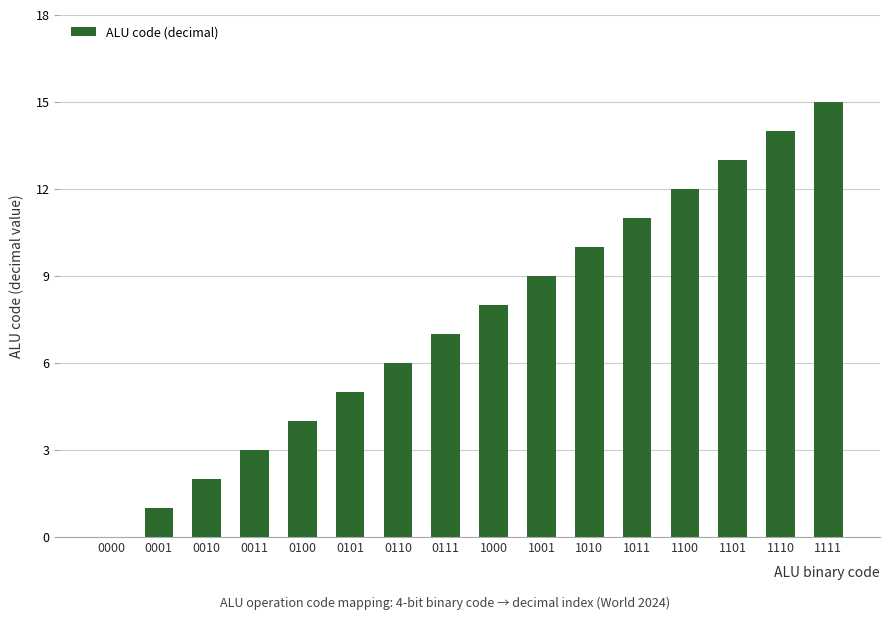

Which category has the highest value across all series?

1111